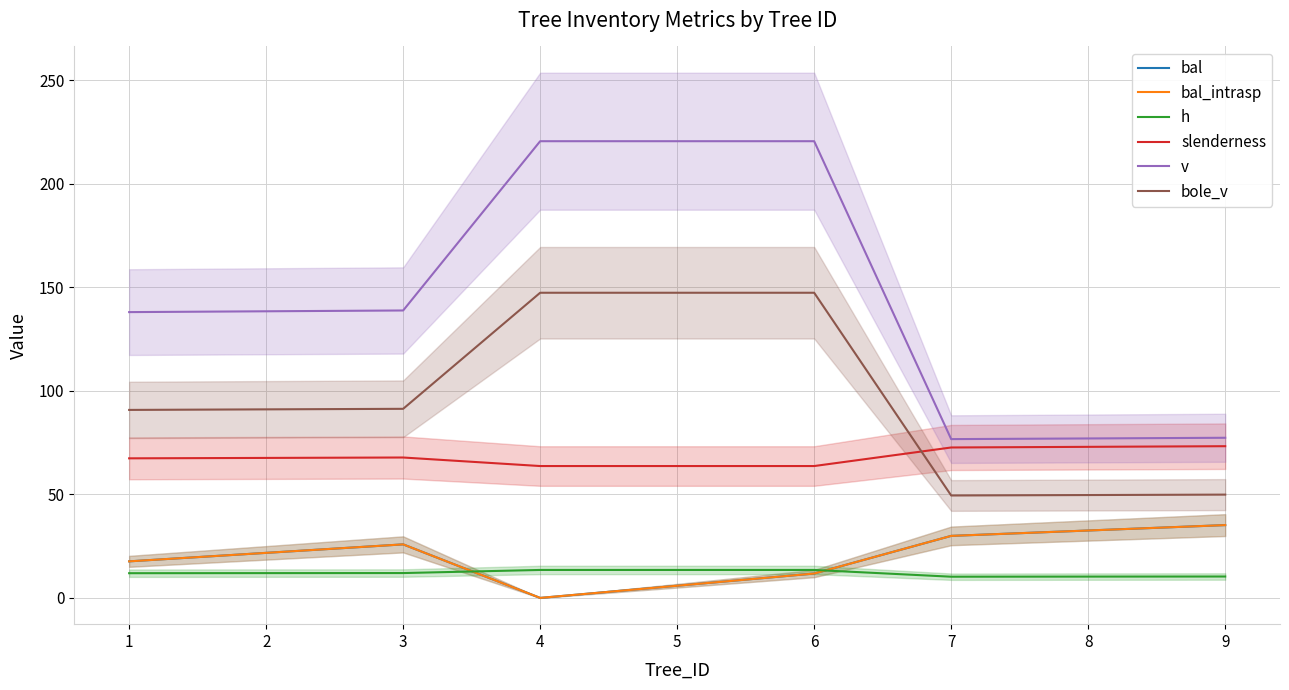

True or false: bole_v and h intersect in this chart.

False